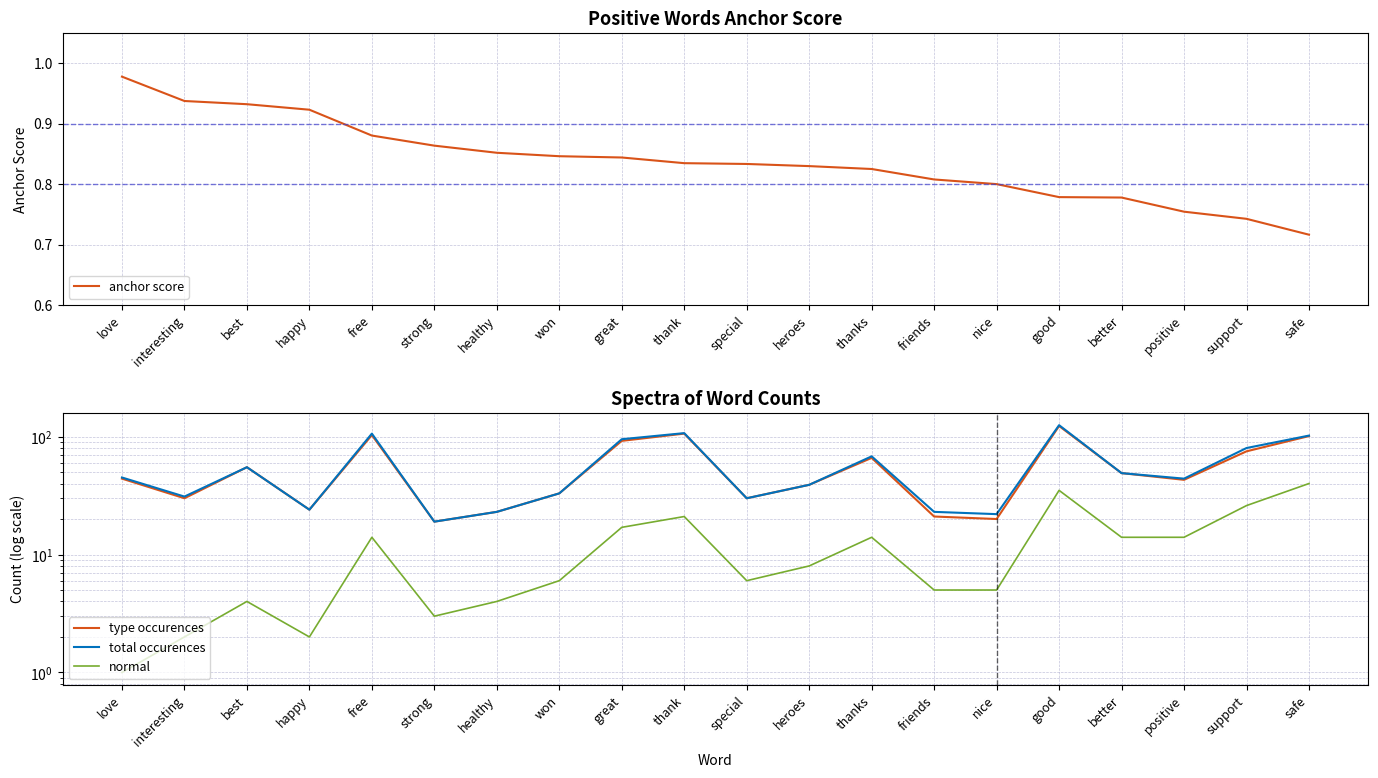

Rank the categories by type occurences value from lowest to highest.

strong, nice, friends, healthy, happy, interesting, special, won, heroes, positive, love, better, best, thanks, support, great, safe, free, thank, good